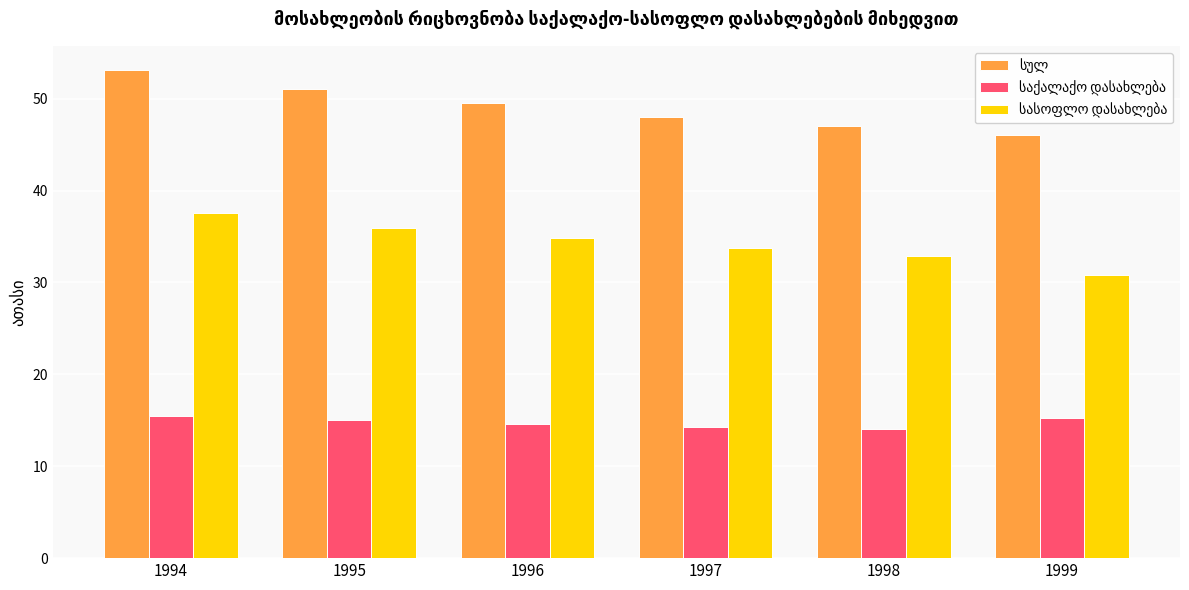

What is the total value across all series at 1996?

99.0